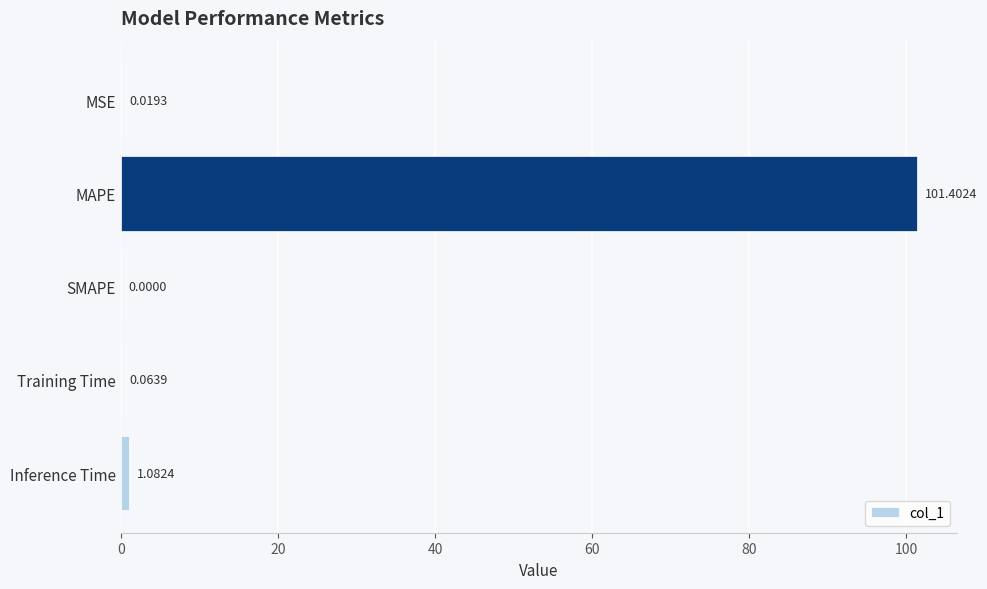

Are the bars horizontal?

Yes